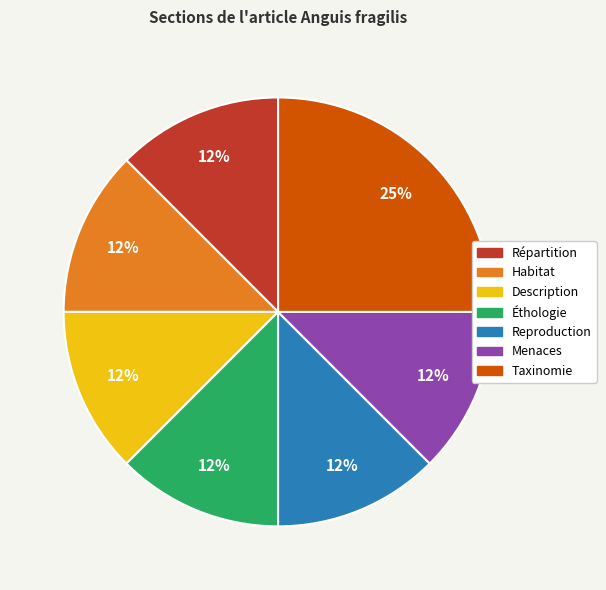

Which slice is the largest?

Taxinomie